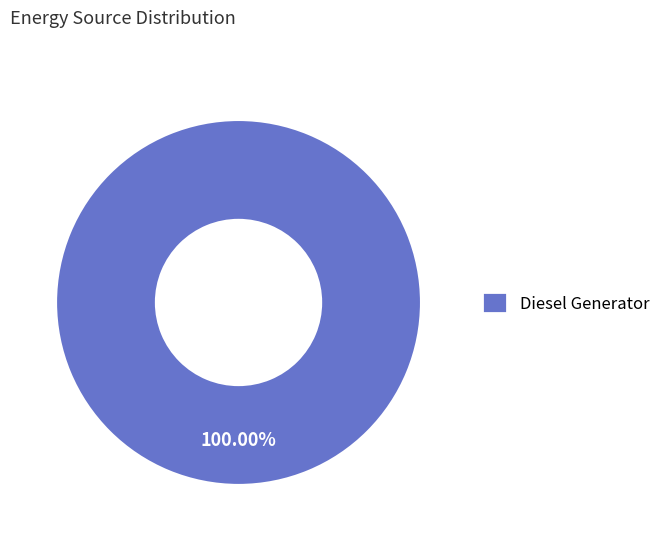

Rank the categories by value from highest to lowest.

Diesel Generator